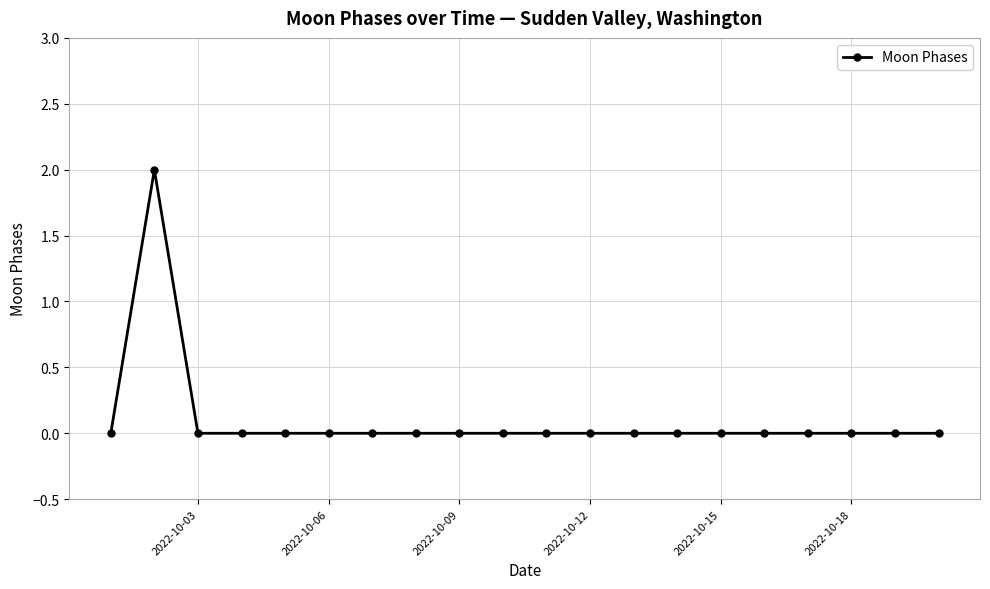

Reading left to right, list all the values displayed in this chart.

0	2	0	0	0	0	0	0	0	0	0	0	0	0	0	0	0	0	0	0